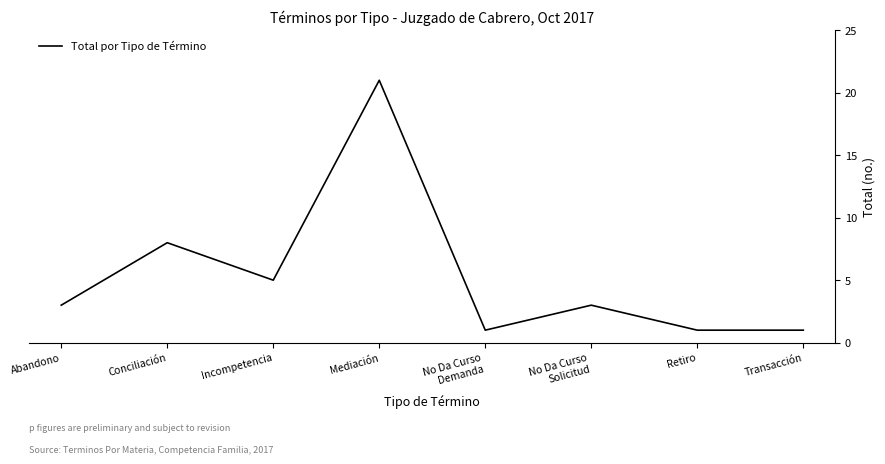

Reading left to right, list all the values displayed in this chart.

Abandono=3	Conciliación=8	Incompetencia=5	Mediación=21	No Da Curso
Demanda=1	No Da Curso
Solicitud=3	Retiro=1	Transacción=1